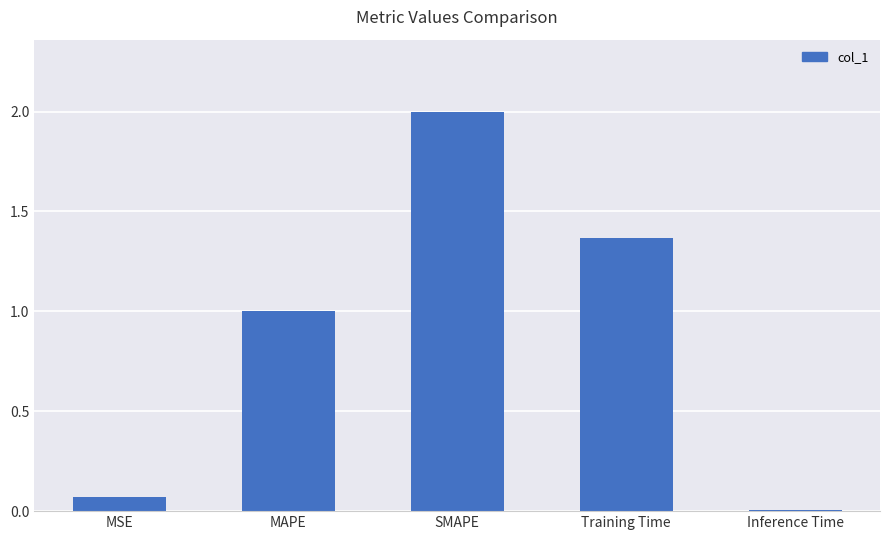

Is it true that the value at MAPE is 1.0?

True